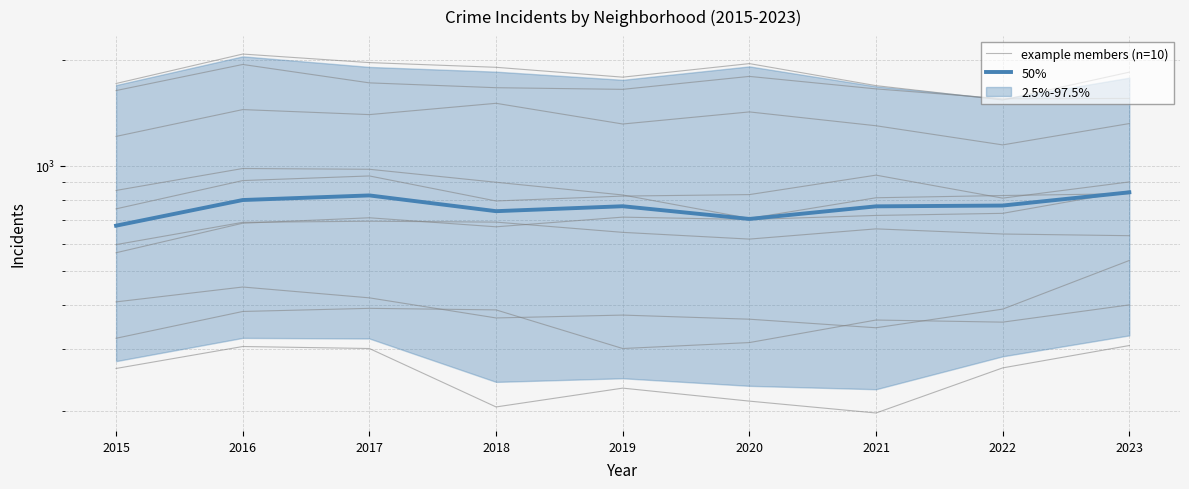

True or false: example members (n=10) has more than 0 interior local peaks.

True